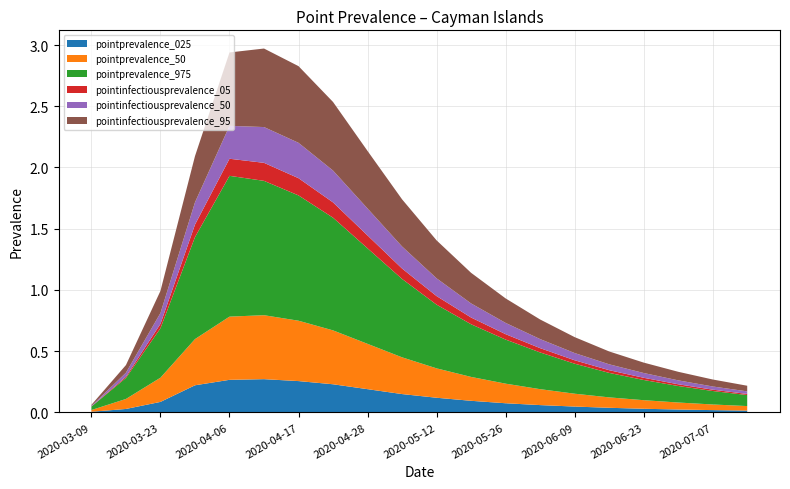

Reading right to left, extract all data points from this chart.

pointprevalence_025: 2020-07-14=0.0	2020-07-07=0.0	2020-06-30=0.0	2020-06-23=0.0	2020-06-16=0.0	2020-06-09=0.0	2020-06-02=0.1	2020-05-26=0.1	2020-05-19=0.1	2020-05-12=0.1	2020-05-05=0.1	2020-04-28=0.2	2020-04-21=0.2	2020-04-17=0.3	2020-04-13=0.3	2020-04-06=0.3	2020-03-30=0.2	2020-03-23=0.1	2020-03-16=0.0	2020-03-09=0.0
pointprevalence_50: 2020-07-14=0.0	2020-07-07=0.0	2020-06-30=0.1	2020-06-23=0.1	2020-06-16=0.1	2020-06-09=0.1	2020-06-02=0.1	2020-05-26=0.2	2020-05-19=0.2	2020-05-12=0.2	2020-05-05=0.3	2020-04-28=0.4	2020-04-21=0.4	2020-04-17=0.5	2020-04-13=0.5	2020-04-06=0.5	2020-03-30=0.4	2020-03-23=0.2	2020-03-16=0.1	2020-03-09=0.0
pointprevalence_975: 2020-07-14=0.1	2020-07-07=0.1	2020-06-30=0.1	2020-06-23=0.2	2020-06-16=0.2	2020-06-09=0.2	2020-06-02=0.3	2020-05-26=0.4	2020-05-19=0.4	2020-05-12=0.5	2020-05-05=0.6	2020-04-28=0.8	2020-04-21=0.9	2020-04-17=1.0	2020-04-13=1.1	2020-04-06=1.1	2020-03-30=0.8	2020-03-23=0.4	2020-03-16=0.2	2020-03-09=0.0
pointinfectiousprevalence_05: 2020-07-14=0.0	2020-07-07=0.0	2020-06-30=0.0	2020-06-23=0.0	2020-06-16=0.0	2020-06-09=0.0	2020-06-02=0.0	2020-05-26=0.0	2020-05-19=0.1	2020-05-12=0.1	2020-05-05=0.1	2020-04-28=0.1	2020-04-21=0.1	2020-04-17=0.1	2020-04-13=0.1	2020-04-06=0.1	2020-03-30=0.1	2020-03-23=0.0	2020-03-16=0.0	2020-03-09=0.0
pointinfectiousprevalence_50: 2020-07-14=0.0	2020-07-07=0.0	2020-06-30=0.0	2020-06-23=0.0	2020-06-16=0.0	2020-06-09=0.1	2020-06-02=0.1	2020-05-26=0.1	2020-05-19=0.1	2020-05-12=0.1	2020-05-05=0.2	2020-04-28=0.2	2020-04-21=0.3	2020-04-17=0.3	2020-04-13=0.3	2020-04-06=0.3	2020-03-30=0.2	2020-03-23=0.1	2020-03-16=0.0	2020-03-09=0.0
pointinfectiousprevalence_95: 2020-07-14=0.0	2020-07-07=0.1	2020-06-30=0.1	2020-06-23=0.1	2020-06-16=0.1	2020-06-09=0.1	2020-06-02=0.2	2020-05-26=0.2	2020-05-19=0.2	2020-05-12=0.3	2020-05-05=0.4	2020-04-28=0.5	2020-04-21=0.6	2020-04-17=0.6	2020-04-13=0.6	2020-04-06=0.6	2020-03-30=0.4	2020-03-23=0.2	2020-03-16=0.1	2020-03-09=0.0